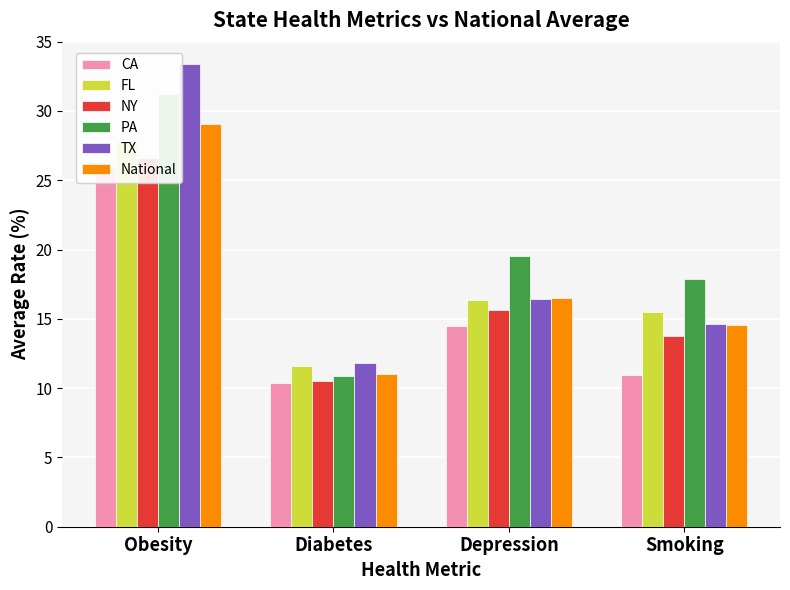

Where is PA nearest to the value 21?

Depression